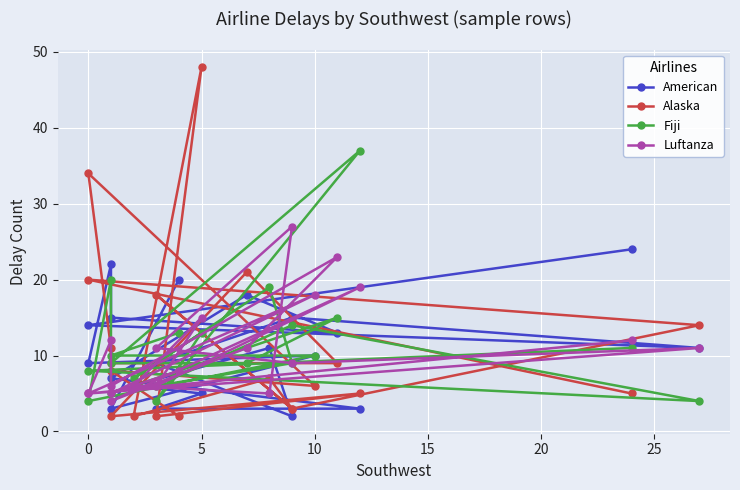

Which series has the largest range (max minus min)?

Alaska